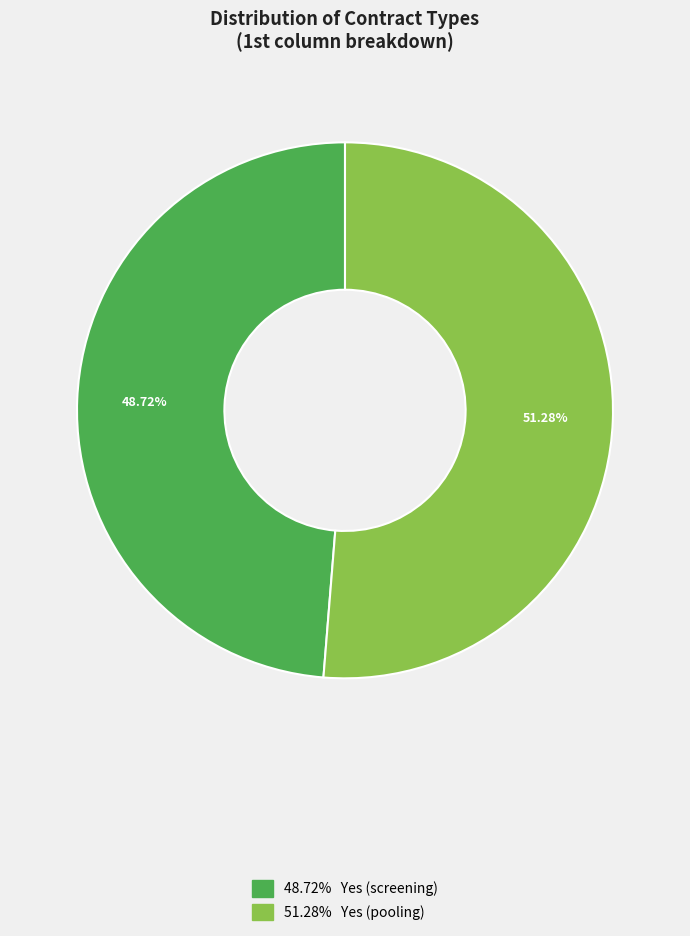

Is there a majority slice in this chart?

Yes